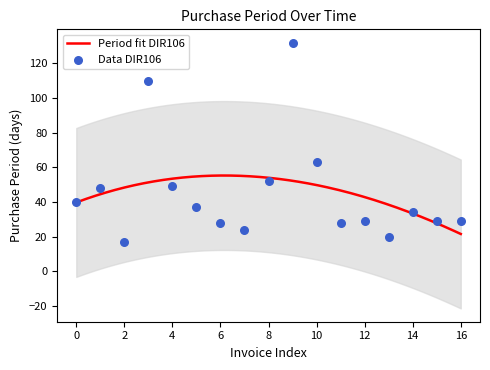

What is the maximum value for Period fit DIR106?

55.3